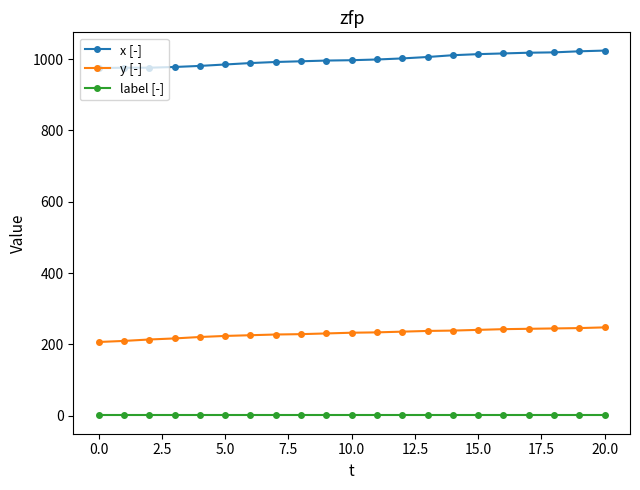

List the series in order of their peak value, highest first.

x [-], y [-], label [-]